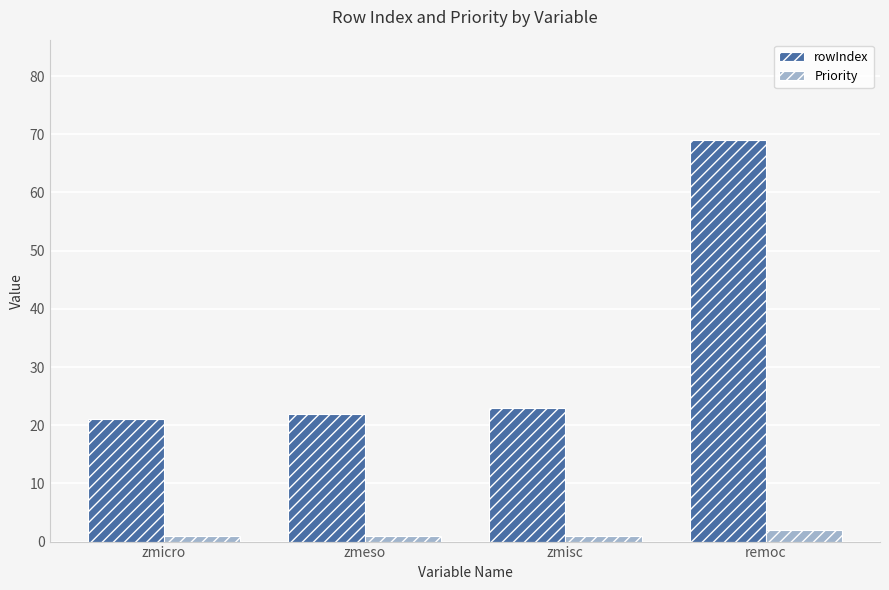

Between zmicro and zmisc, which series saw the biggest shift?

rowIndex